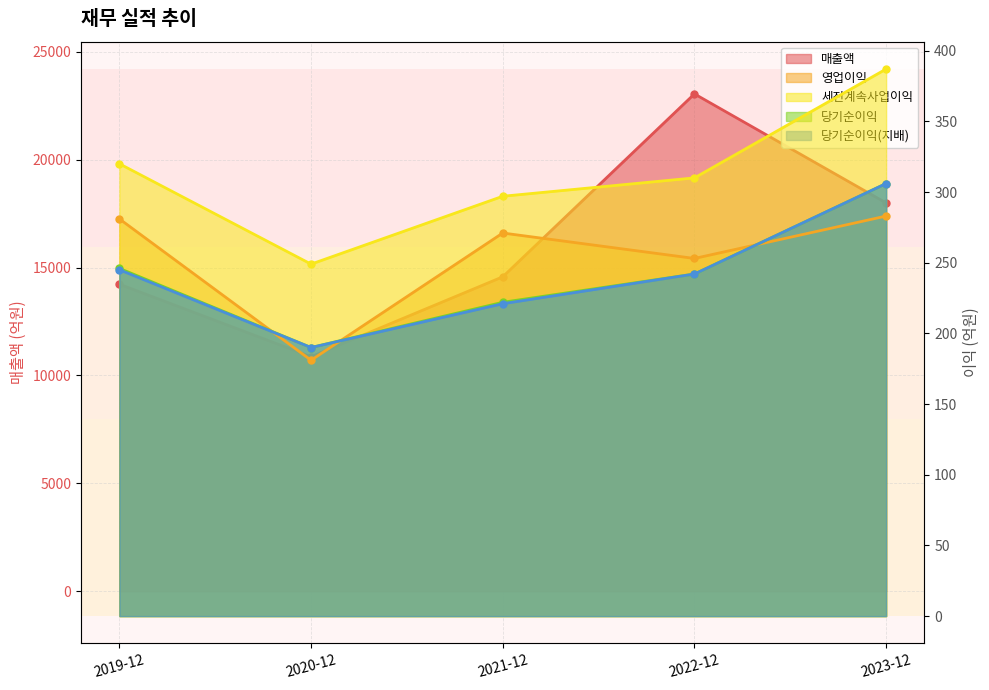

Is it true that 영업이익 equals 271 at 2021-12?

True